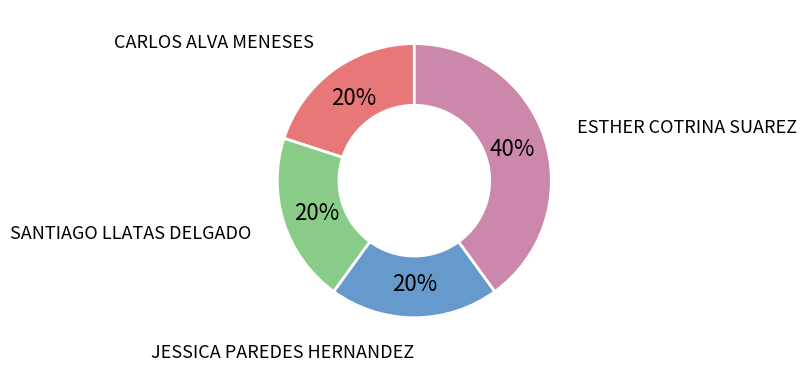

Does any single category account for the majority?

No